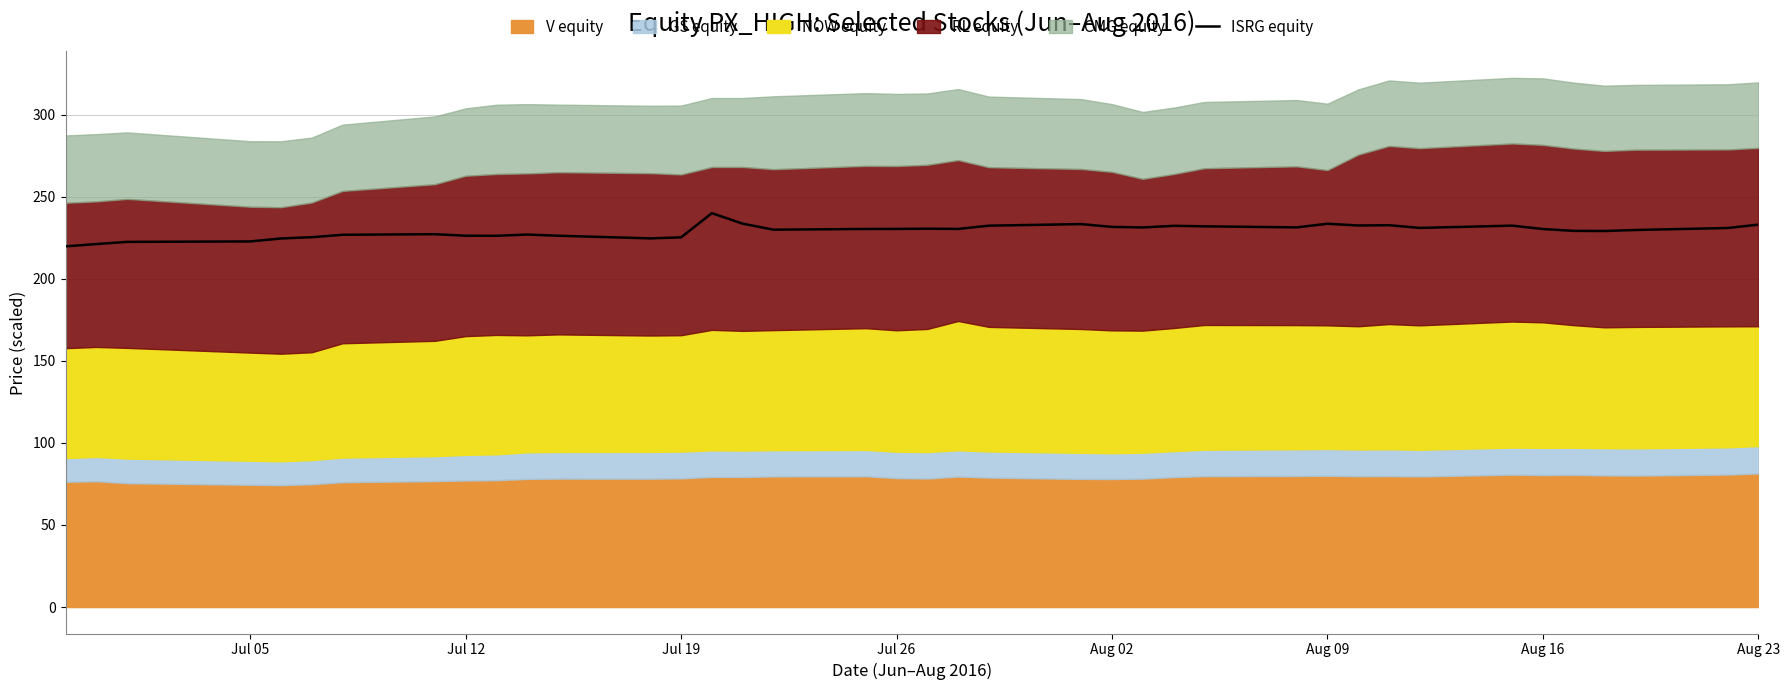

What is the minimum value for ISRG equity?

219.8